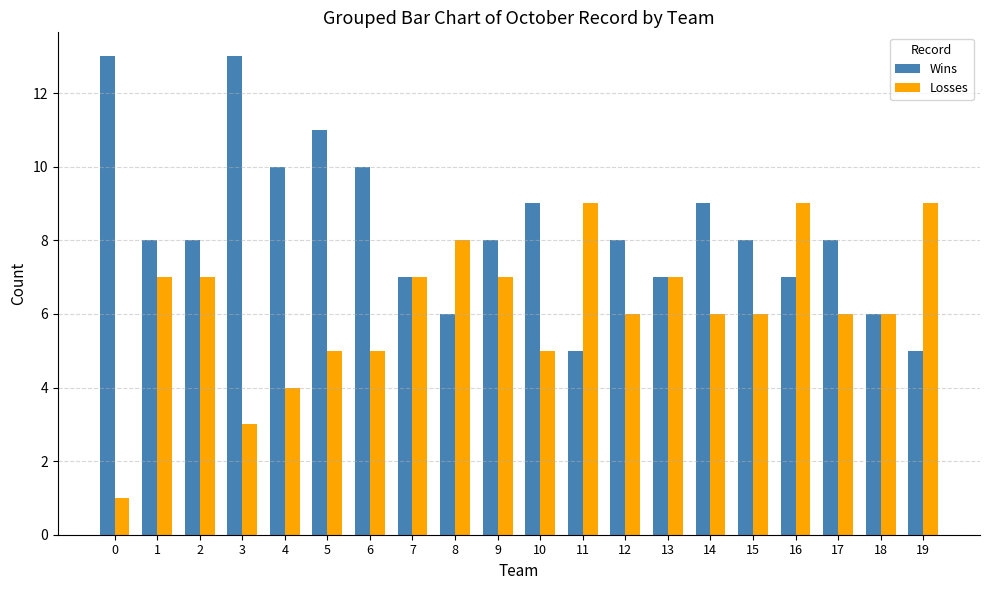

What are all the series names shown in the legend?

Wins, Losses